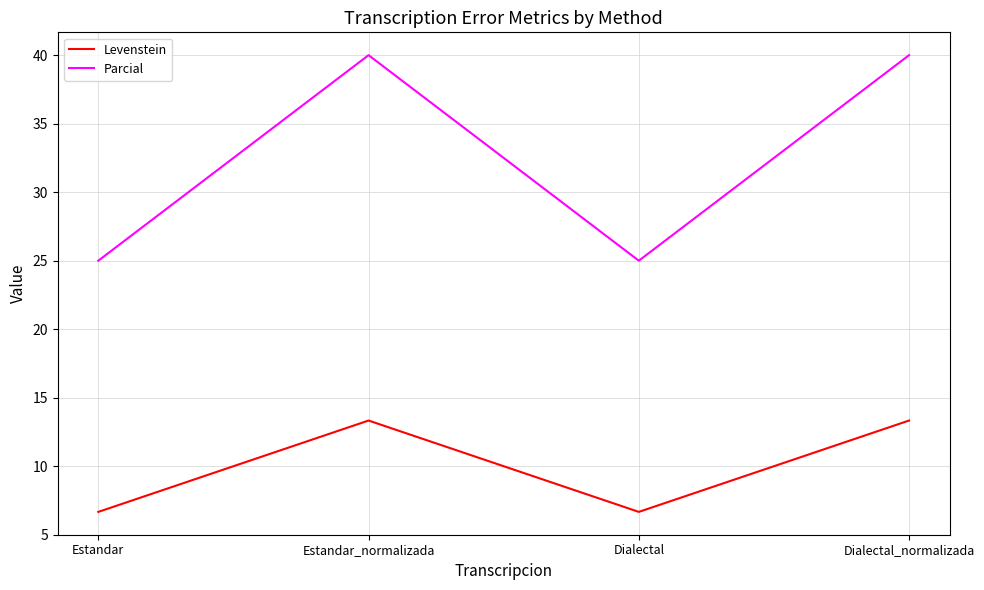

Read the Parcial value at Dialectal.

25.0